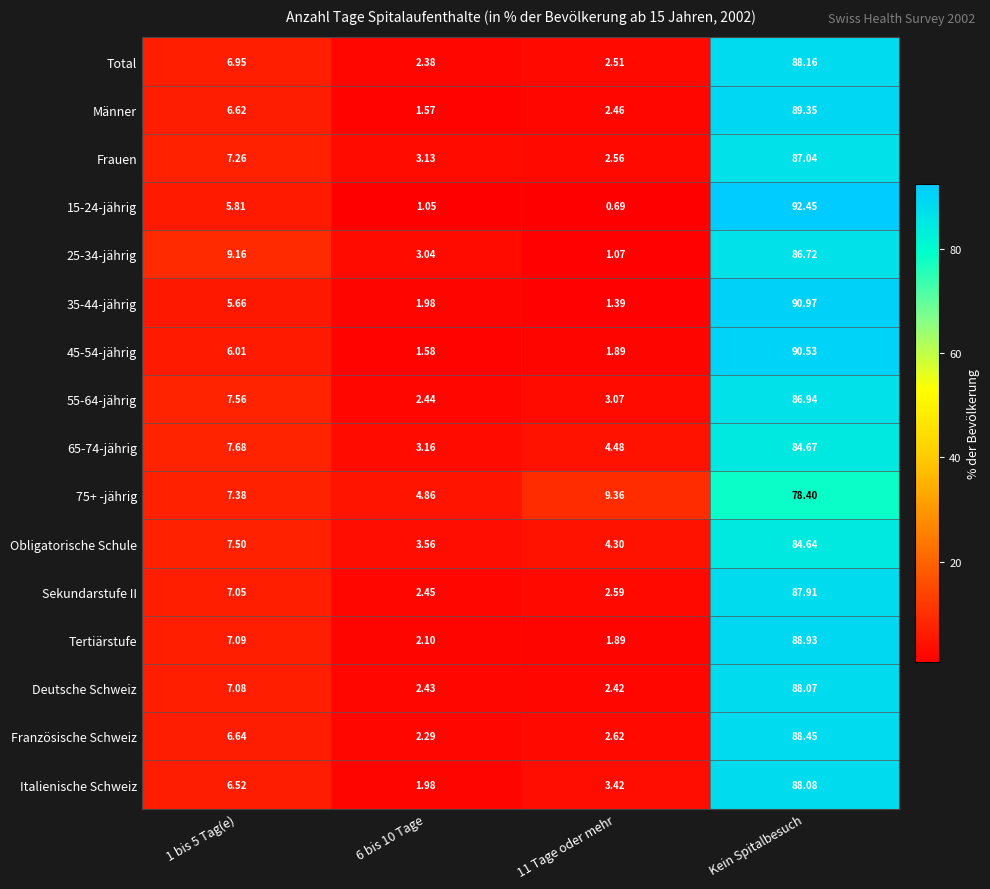

At which category is the sum across all series the highest?

Kein Spitalbesuch